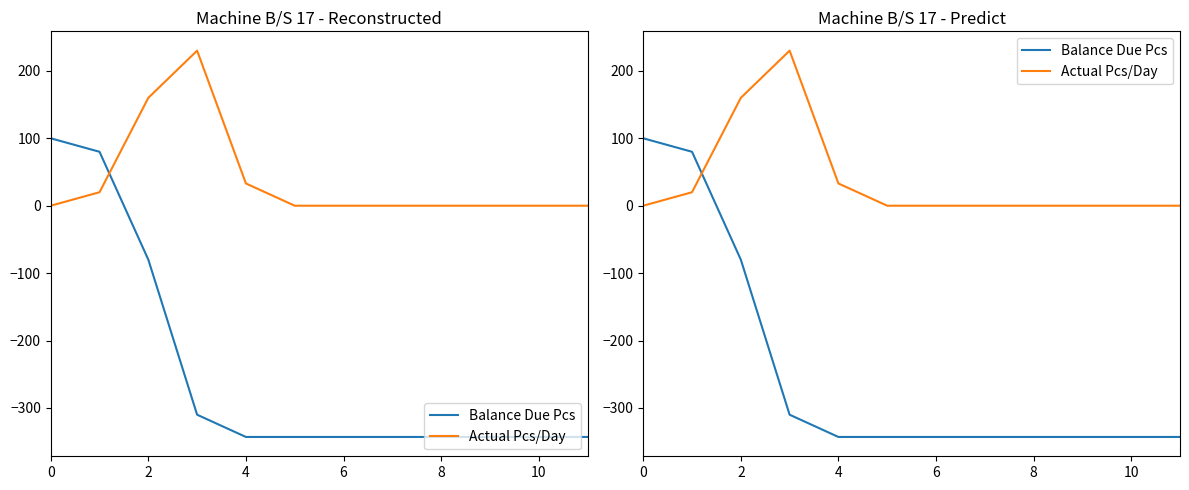

How many times do Balance Due Pcs and Actual Pcs/Day cross each other?

1